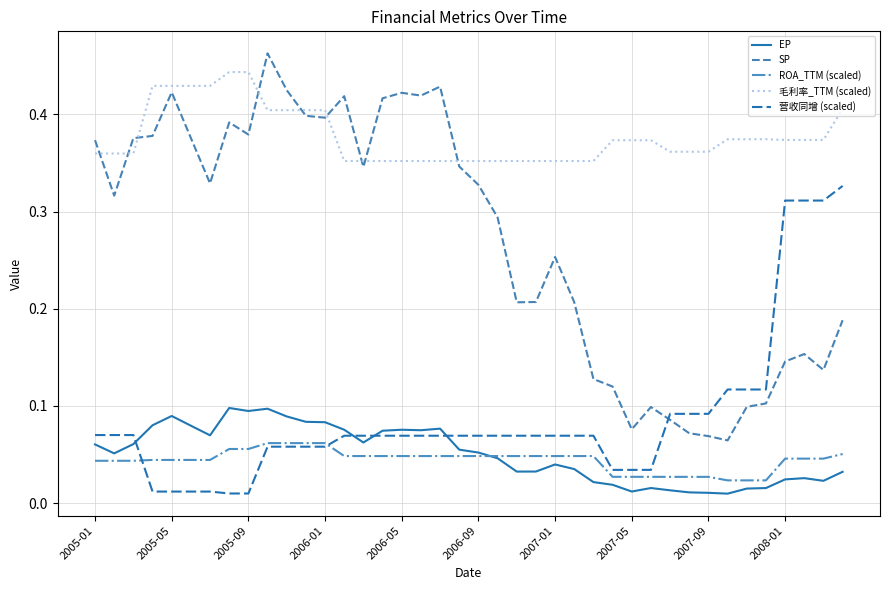

True or false: 毛利率_TTM (scaled) and EP cross at least once.

False